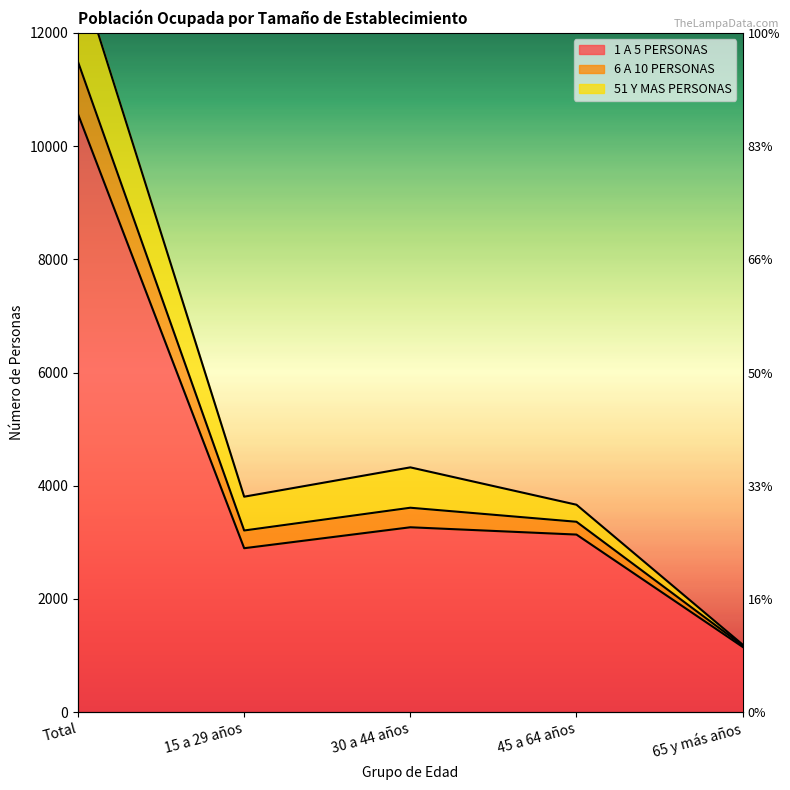

The value of 1 A 5 PERSONAS at 15 a 29 años is 2897. True or false?

True